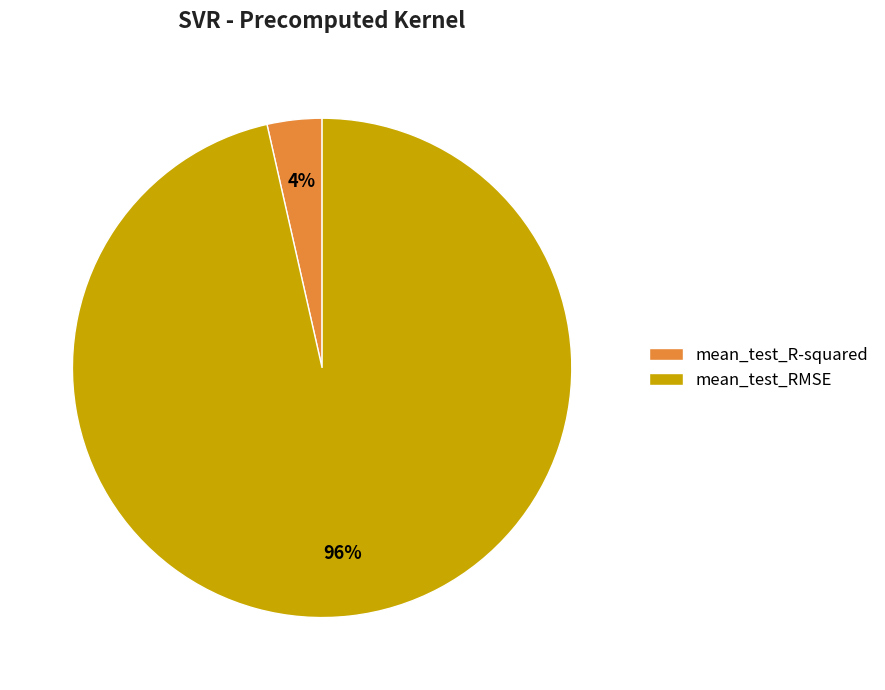

The mean_test_RMSE slice represents 96% of the pie. True or false?

True